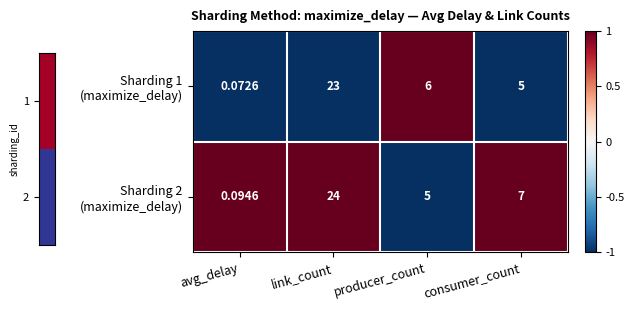

At which category does the chart reach its peak across all series?

link_count